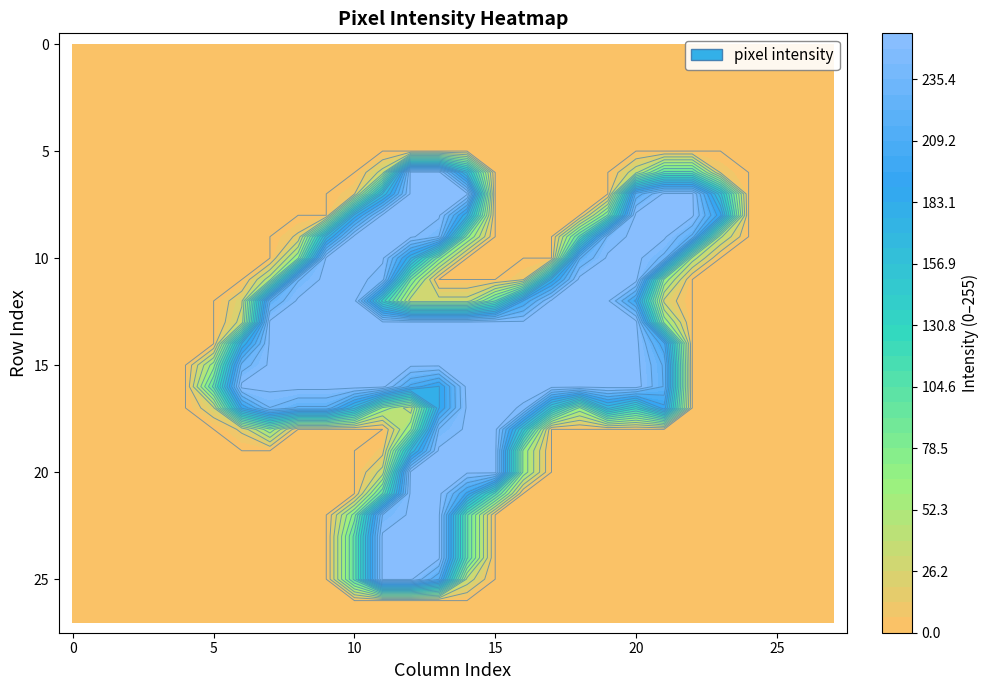

The row_15 series shows 0 at 27. True or false?

True